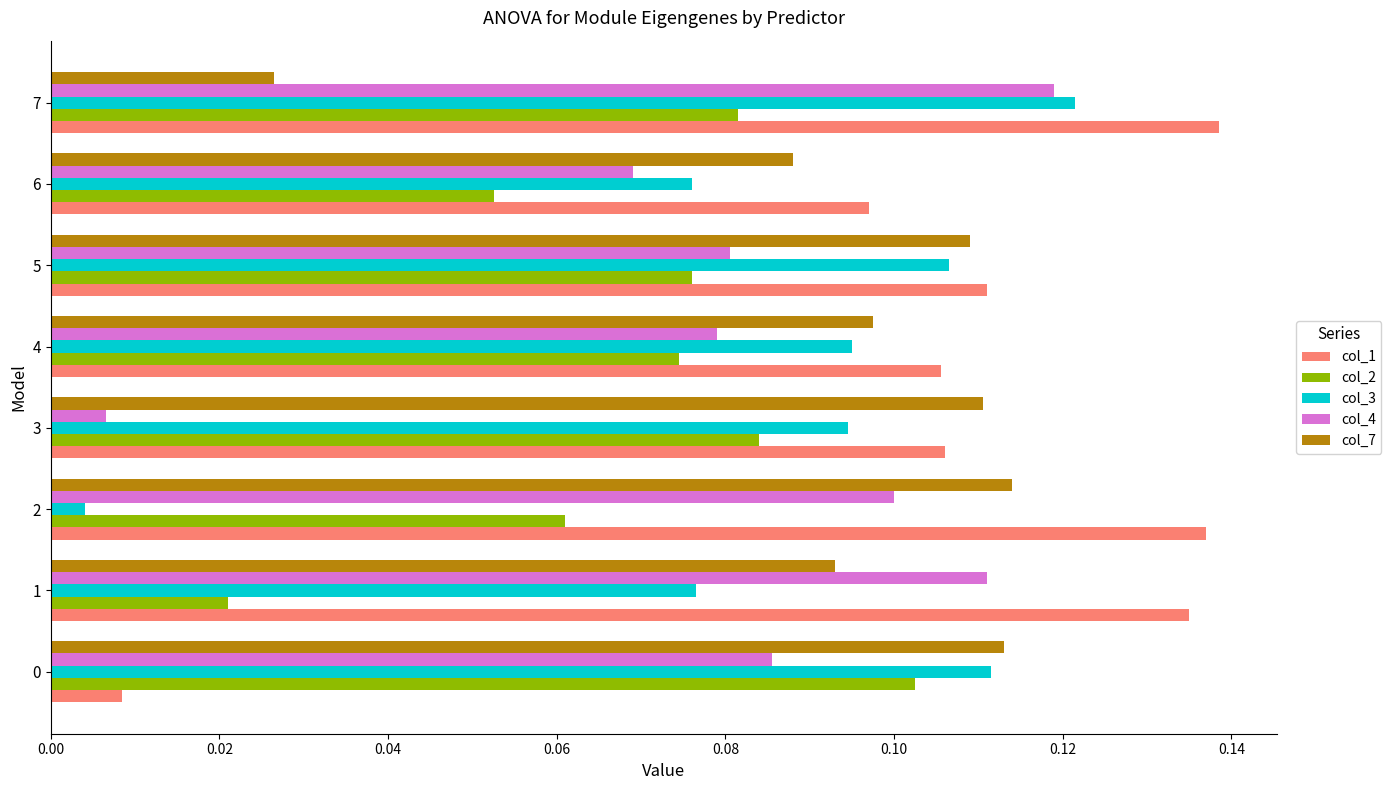

What is the sum of all col_1 values?

0.8